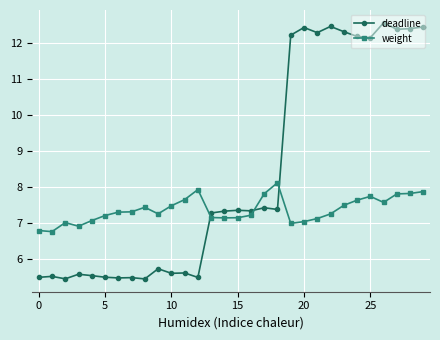

What is the value of the deadline point at the 1st from the left?

5.5